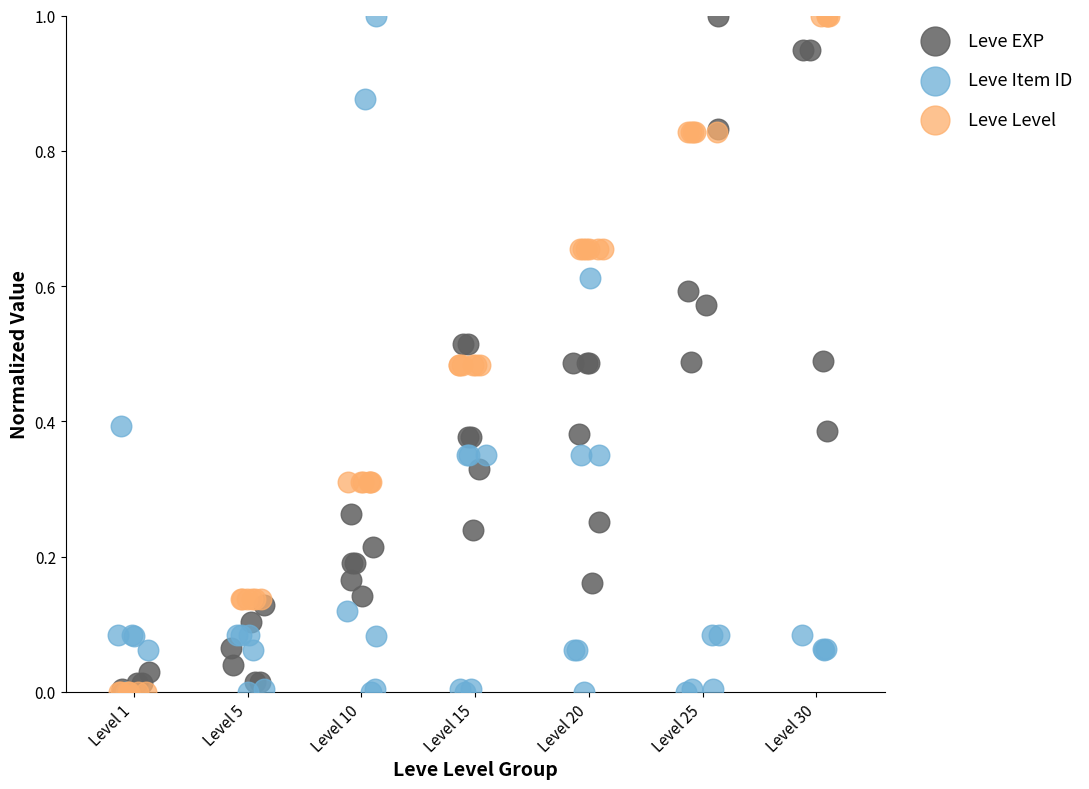

What are all the series names shown in the legend?

Leve EXP, Leve Item ID, Leve Level